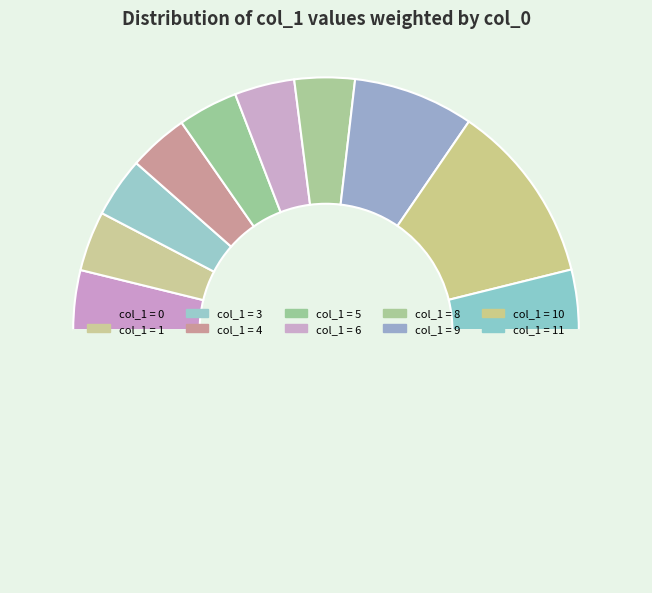

How many slices are in this pie chart?

11